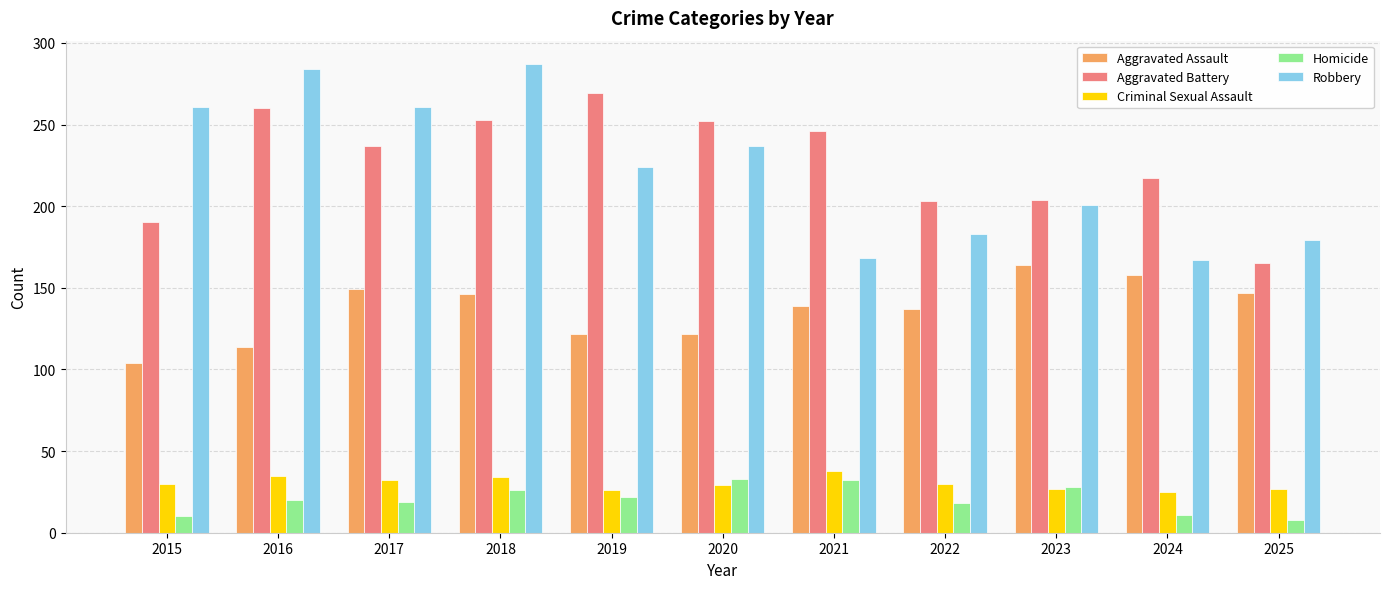

What is the average value of the Aggravated Assault series?

137